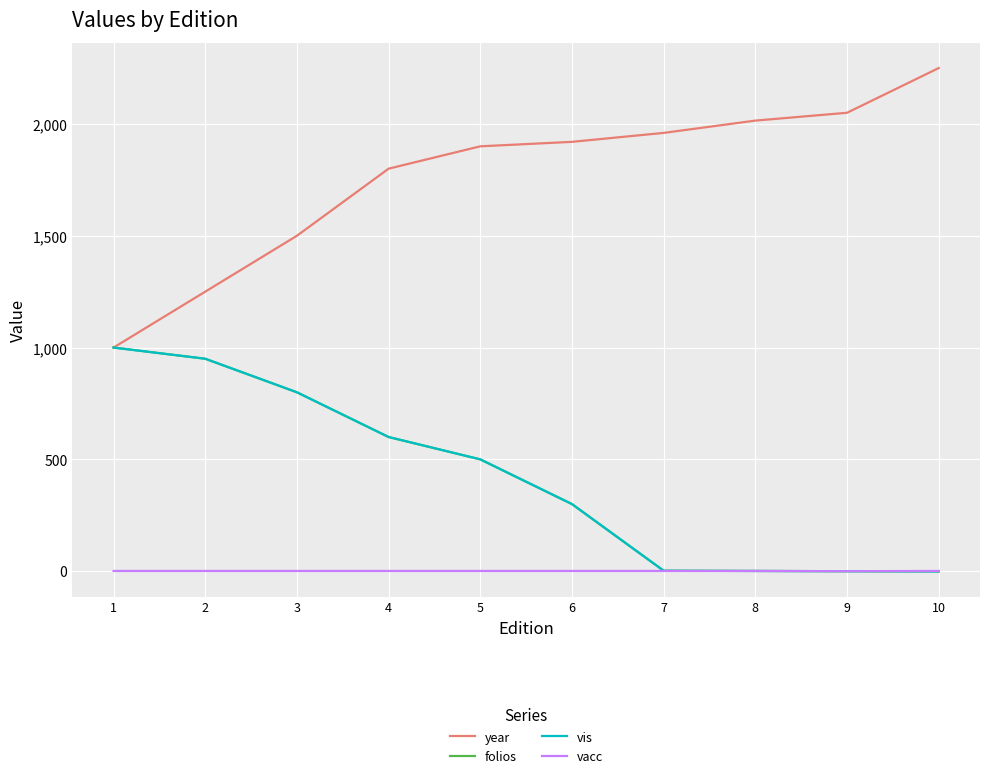

Does the chart display data point markers on the line(s)?

No